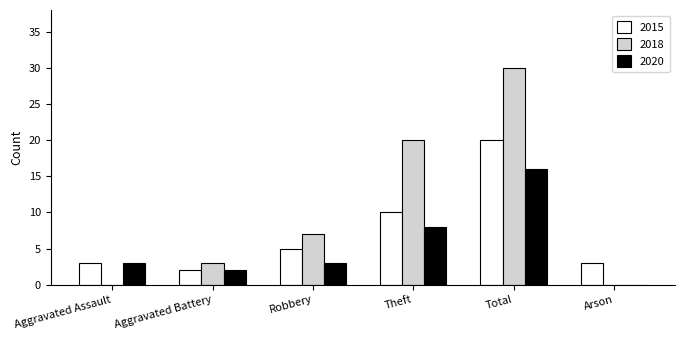

At which category is the sum across all series the highest?

Total